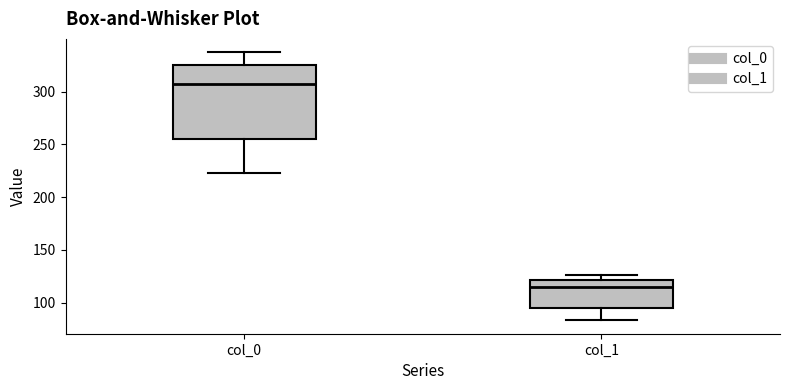

Where does the median line of the box for col_1 sit on the y-axis? The values are not printed on the chart, so give them approximately, as read against the axis.

115